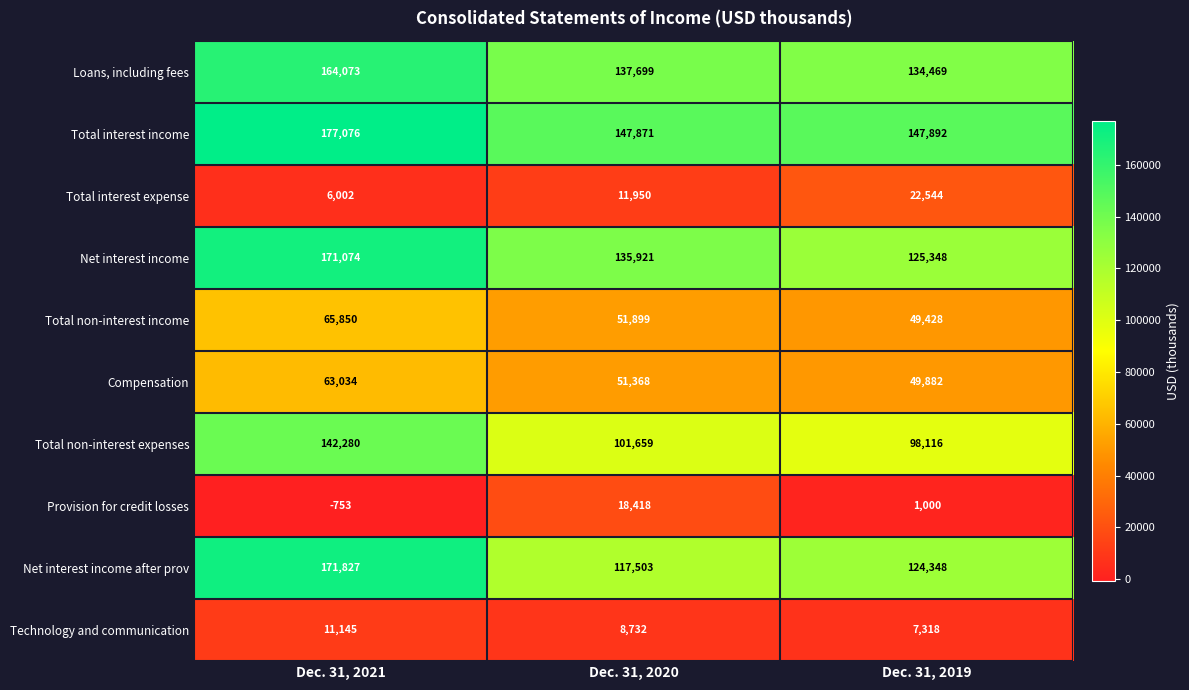

What is the difference between the highest and lowest values at Dec. 31, 2021?

177829